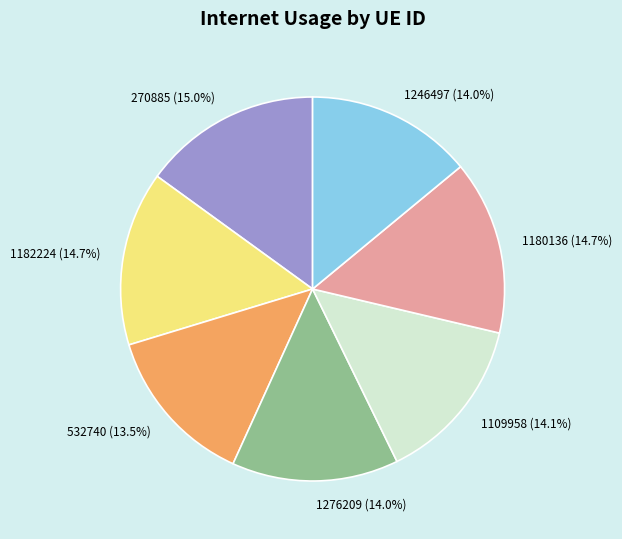

Combined, do 532740 and 1182224 account for over 50%?

No